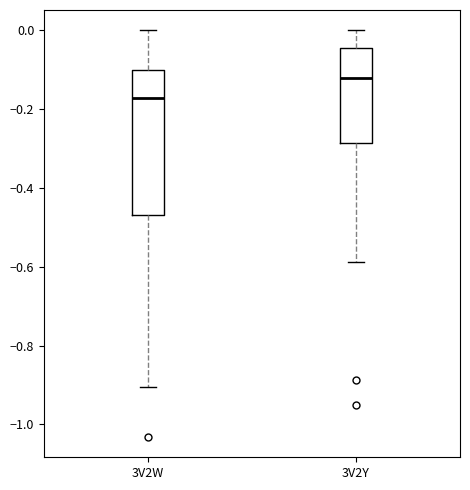

Reading left to right, read every box against the y-axis: the position of its median line, the range the box covers, and the ends of its whiskers. The values are not printed on the chart, so give them approximately, as read against the axis.

3V2W: median -0.18, box -0.46 to -0.10, whiskers -0.90 to 0.00
3V2Y: median -0.12, box -0.28 to -0.04, whiskers -0.58 to 0.00